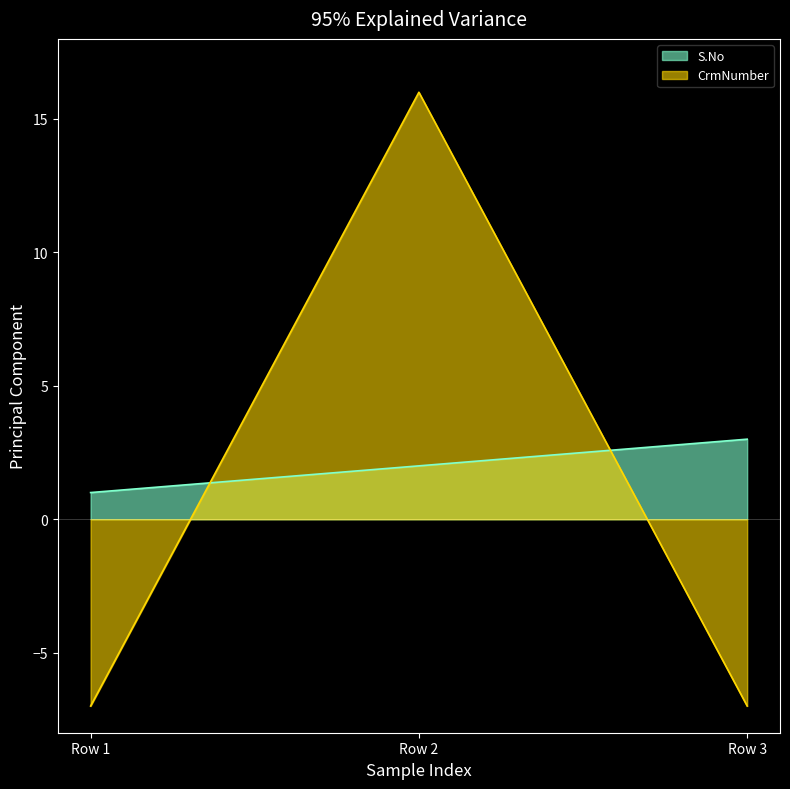

Between Row 1 and Row 2, which series saw the biggest shift?

CrmNumber